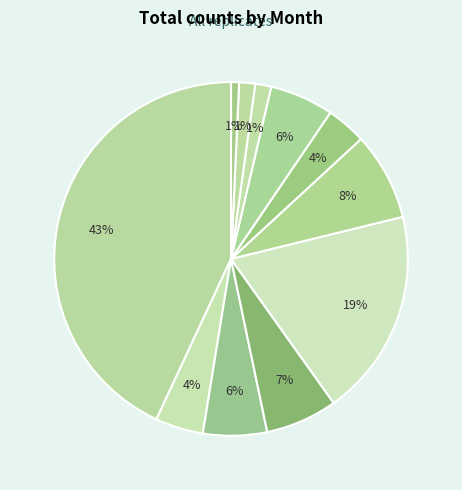

How many segments does this pie chart have?

11